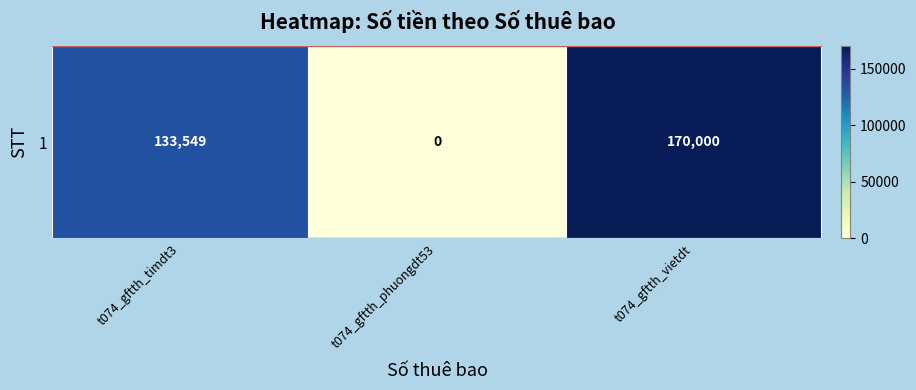

What is the change in value from t074_gftth_timdt3 to t074_gftth_vietdt?

+36451